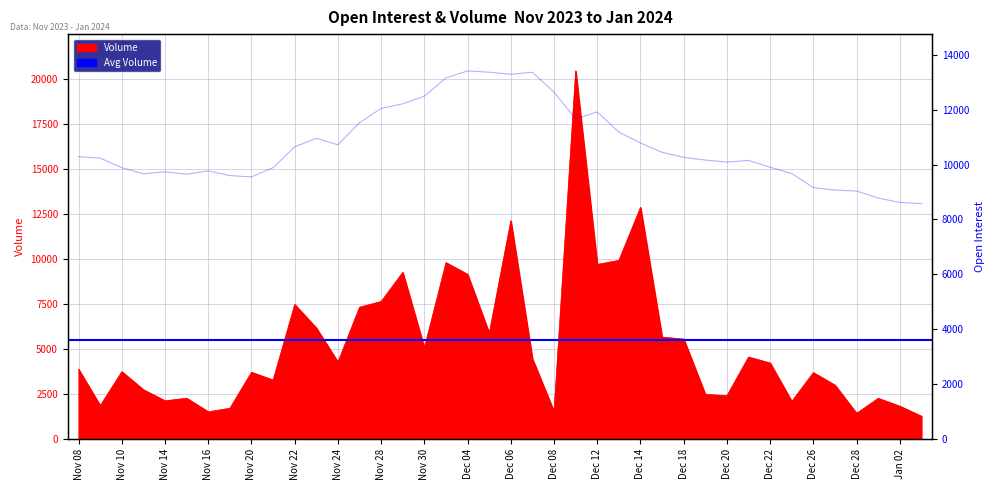

What is the label of the 3rd point from the right?

Dec 29